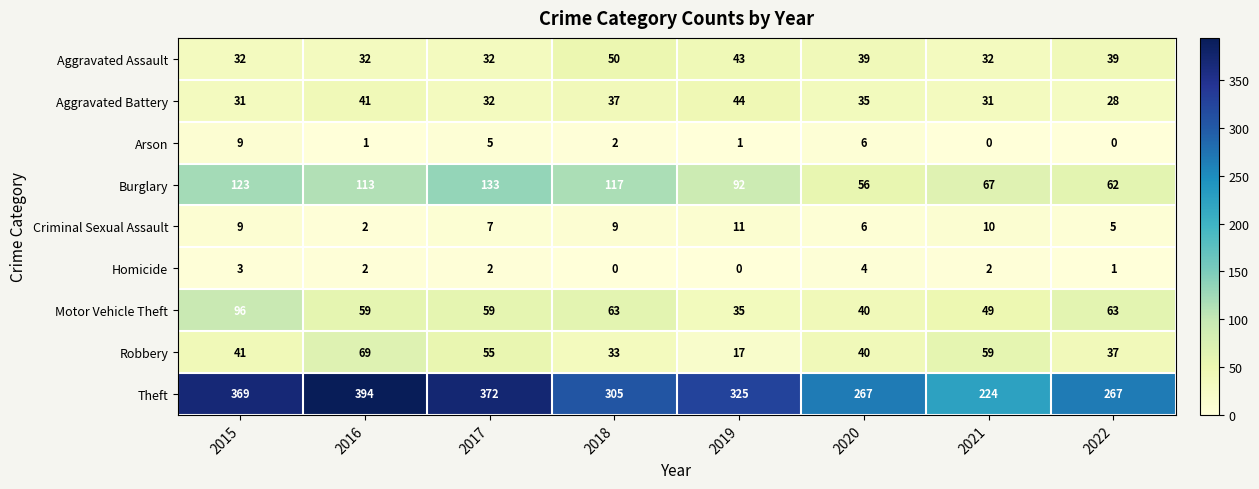

Which series has the largest range (max minus min)?

Theft